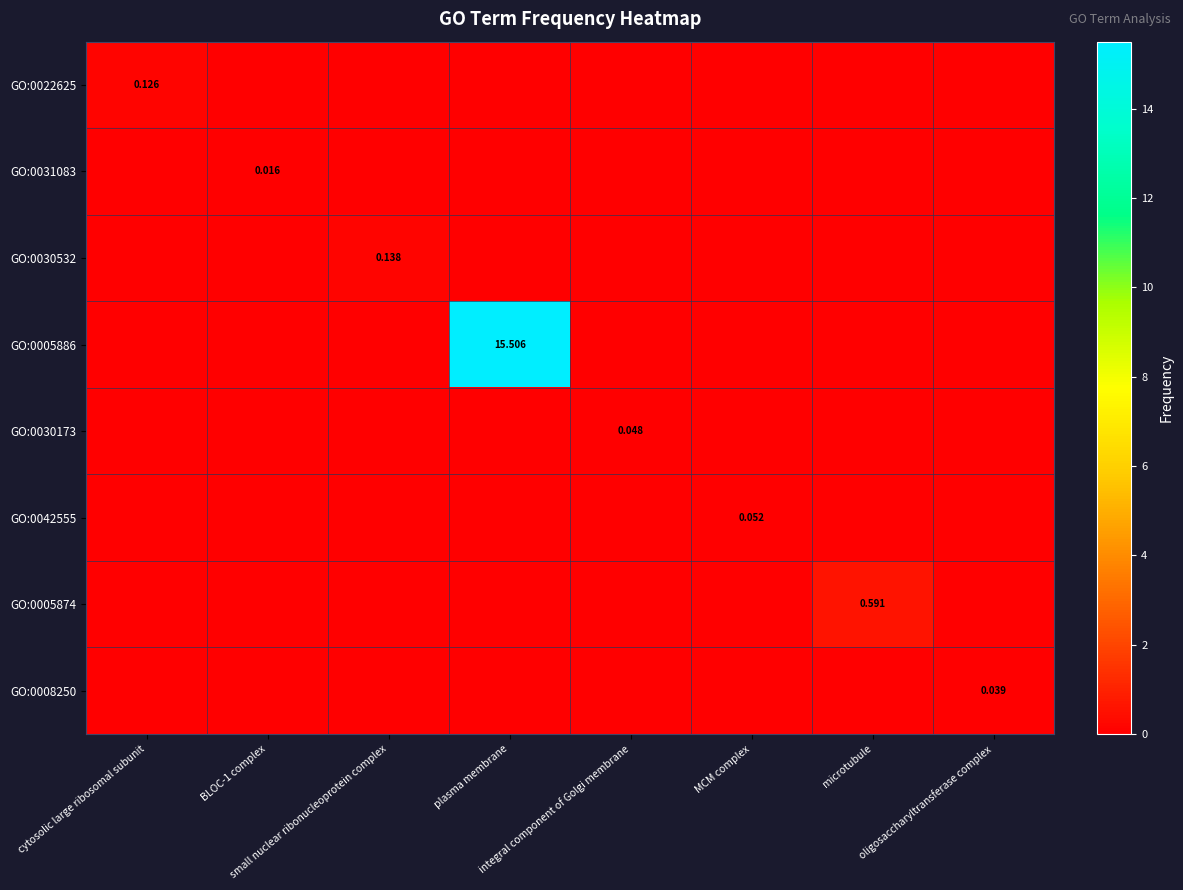

Count the number of categories in the chart.

8